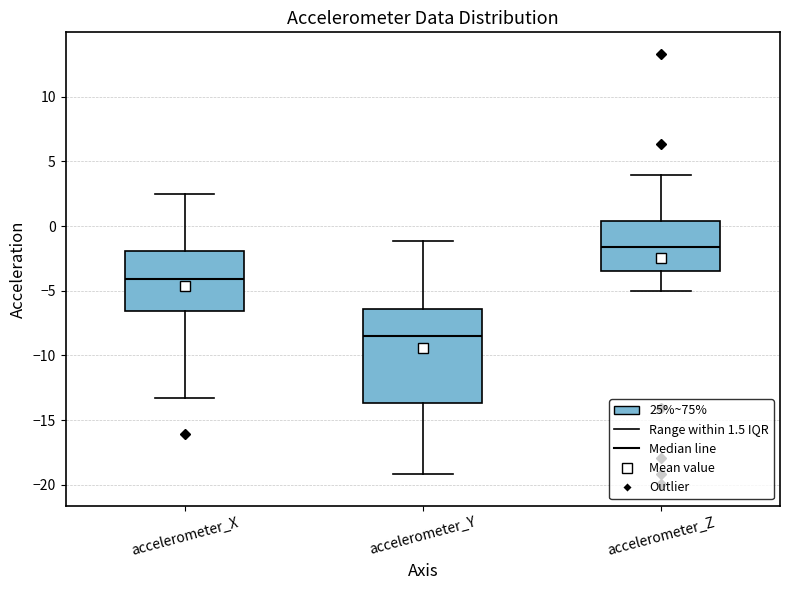

Which box is the tallest, from its lower edge to its upper edge?

accelerometer_Y